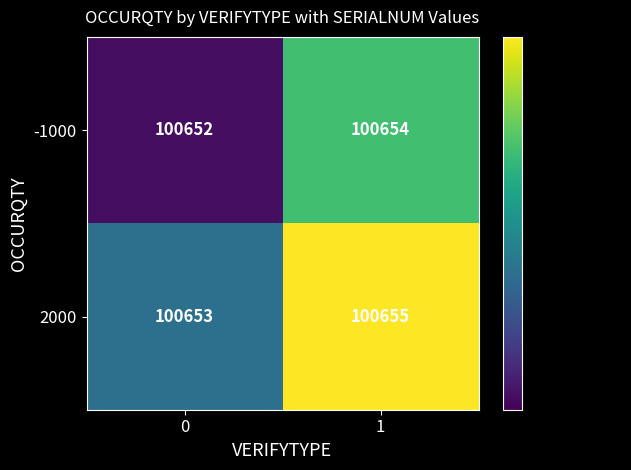

The 2000 series shows 176357 at 1. True or false?

False